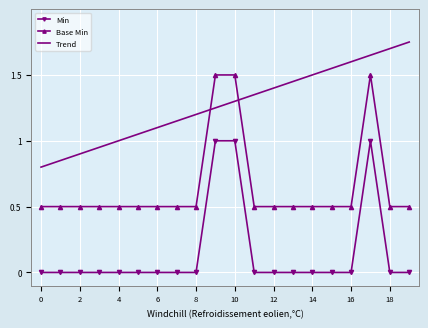

List the series in order of their peak value, highest first.

Trend, Base Min, Min